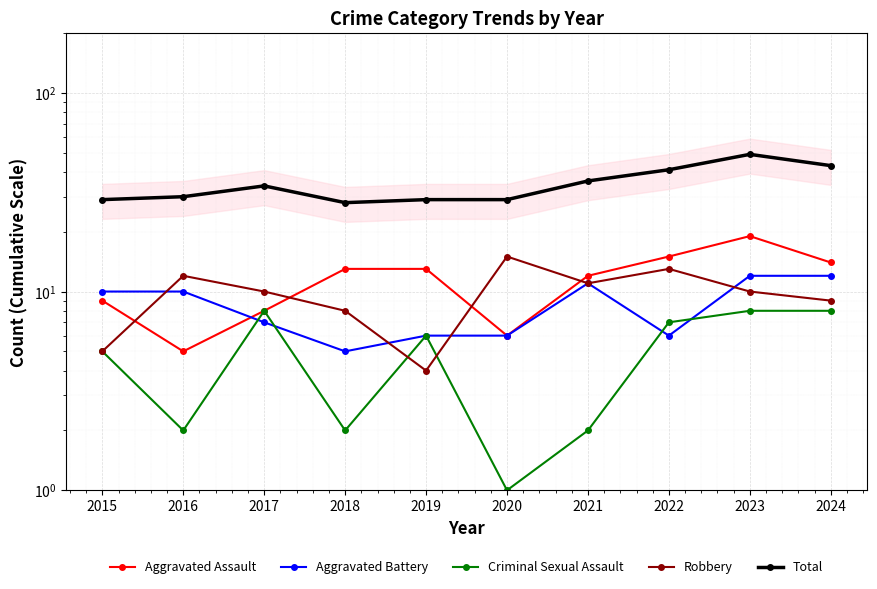

Which series ends up on top after the final intersection of Criminal Sexual Assault and Aggravated Battery?

Aggravated Battery